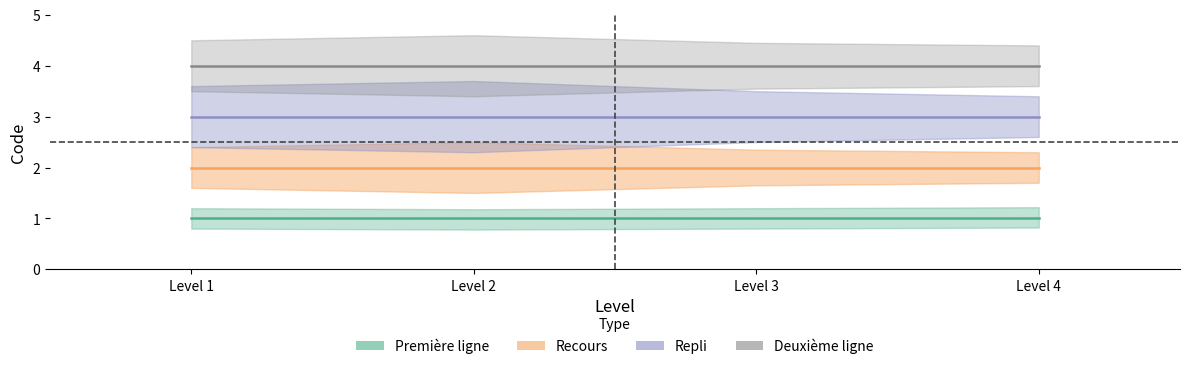

What is the minimum value for Première ligne?

1